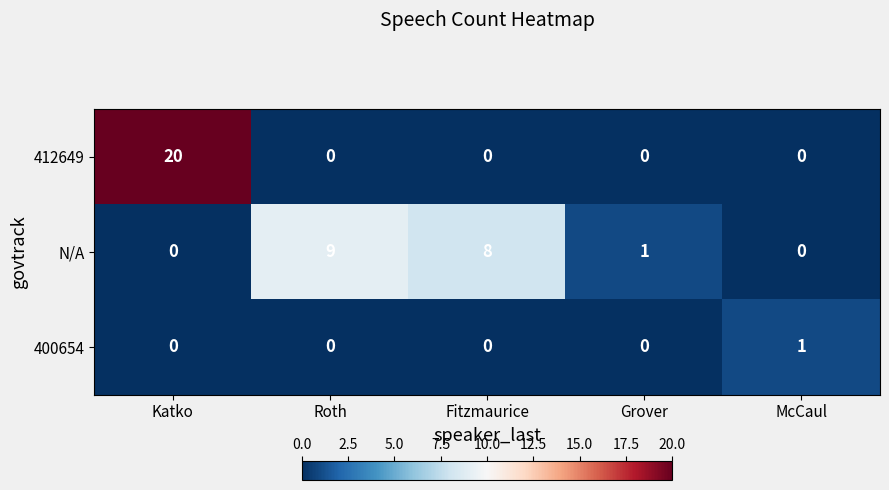

Is it true that 412649 equals 9 at Fitzmaurice?

False